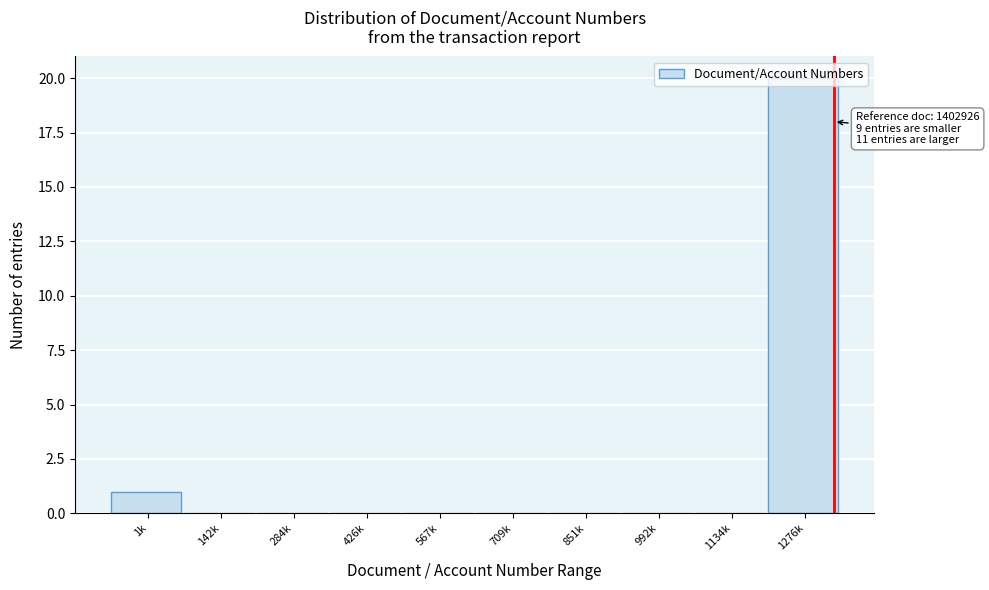

What is the maximum value shown in the chart?

20